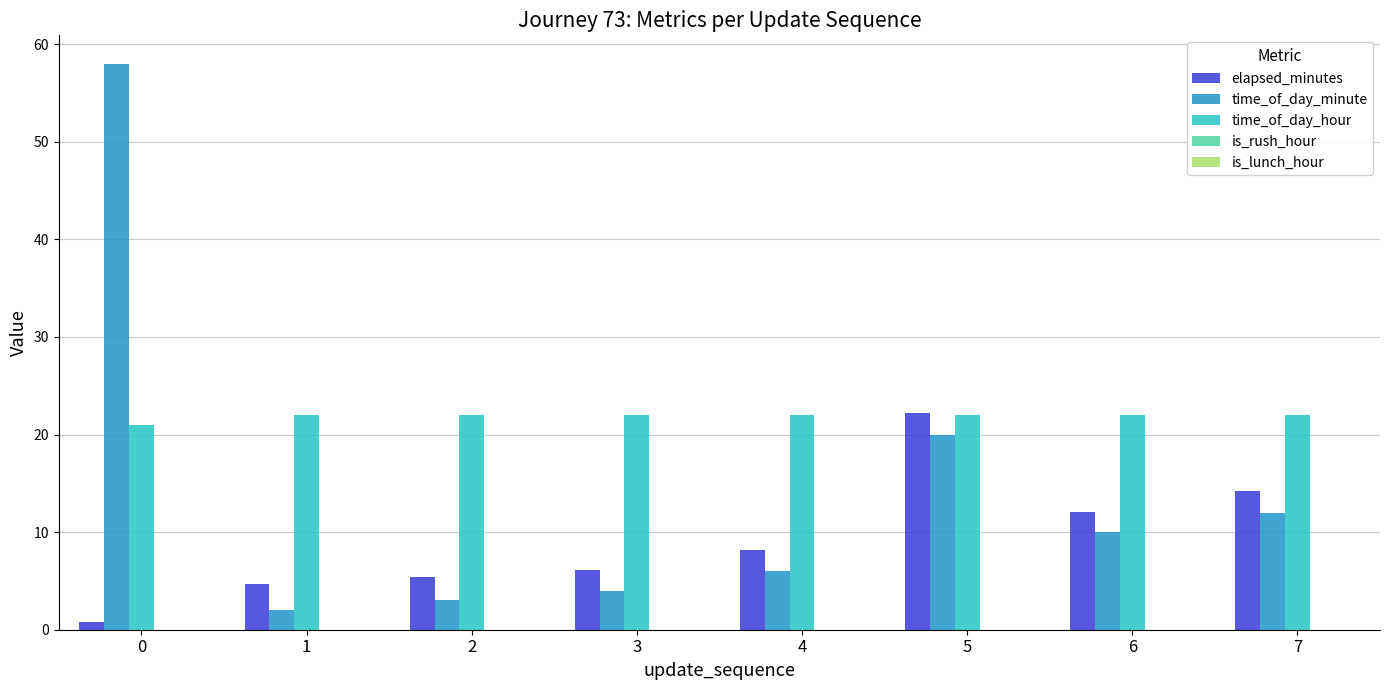

At how many categories does at least one series exceed 9?

8